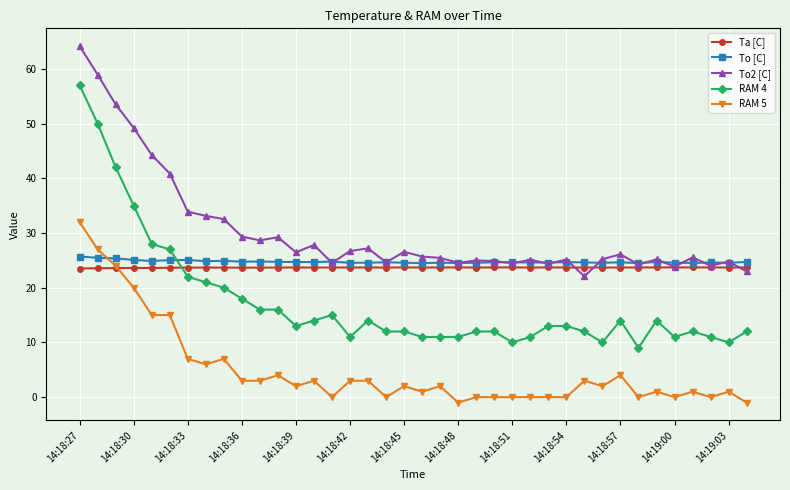

True or false: Ta [C] and To [C] intersect in this chart.

False